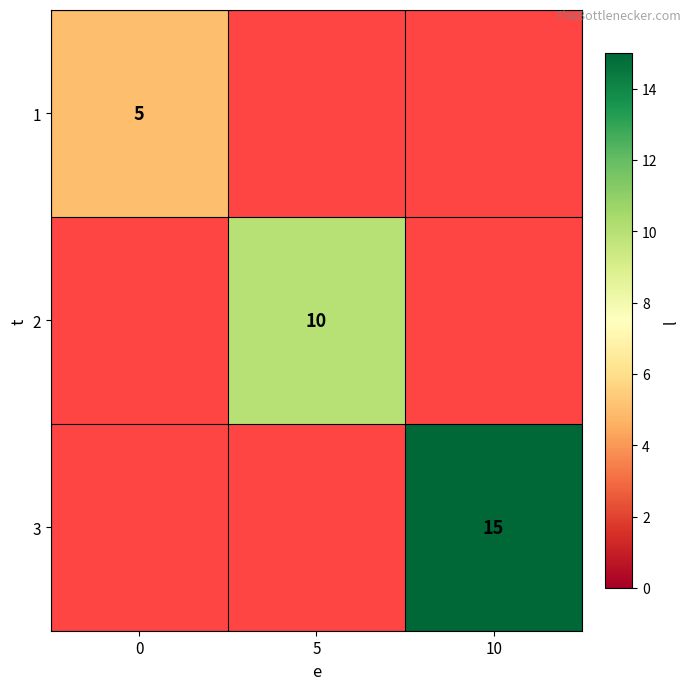

True or false: 3 has a value of 8.7 at 10.

False